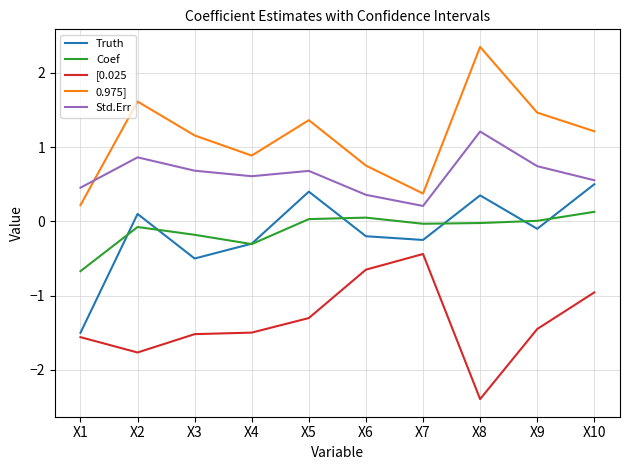

Which series has the largest total across all categories?

0.975]